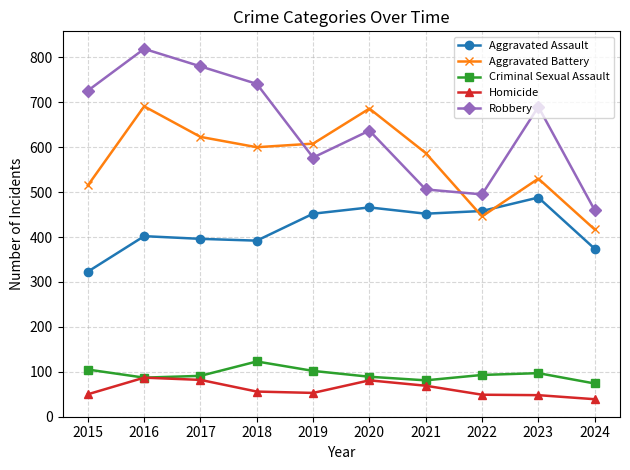

What is the sum of the Aggravated Battery values at 2024 and 2022?

863